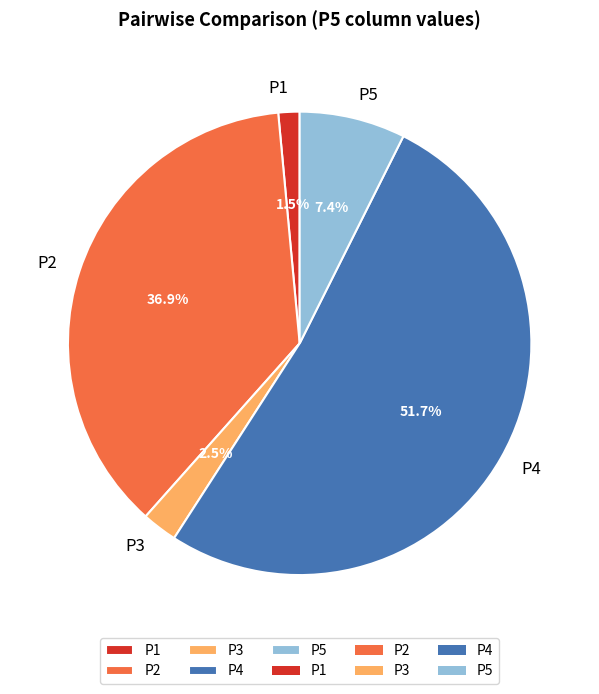

Which category has the biggest portion of the pie?

P4